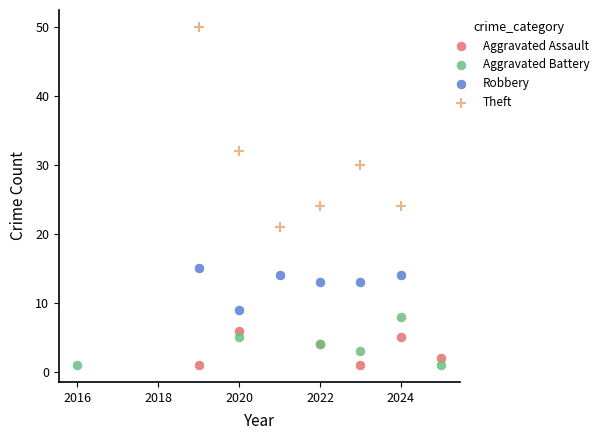

Which series reaches the maximum Y coordinate?

Theft